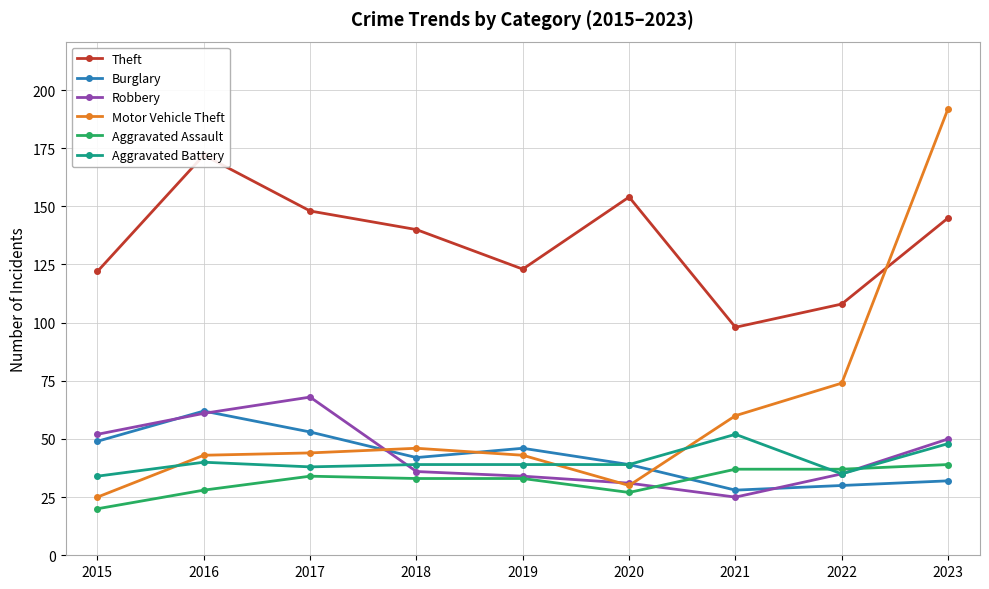

List the labels in order of Aggravated Battery value, largest first.

2021, 2023, 2016, 2018, 2019, 2020, 2017, 2022, 2015